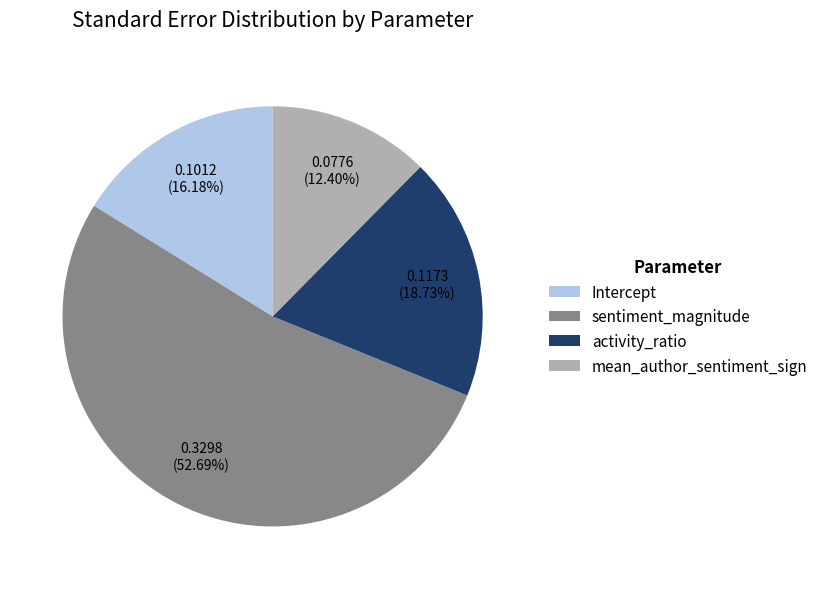

Do mean_author_sentiment_sign and Intercept together represent more than half of the pie?

No